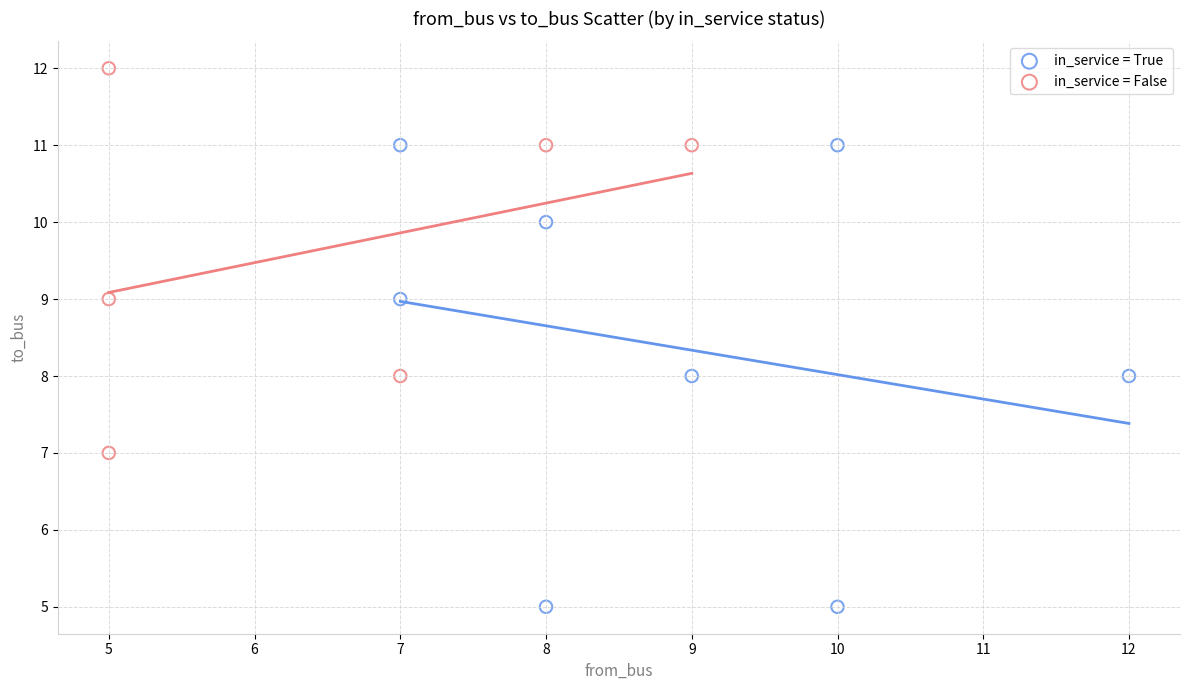

Which series contains the lowest Y value?

in_service = True